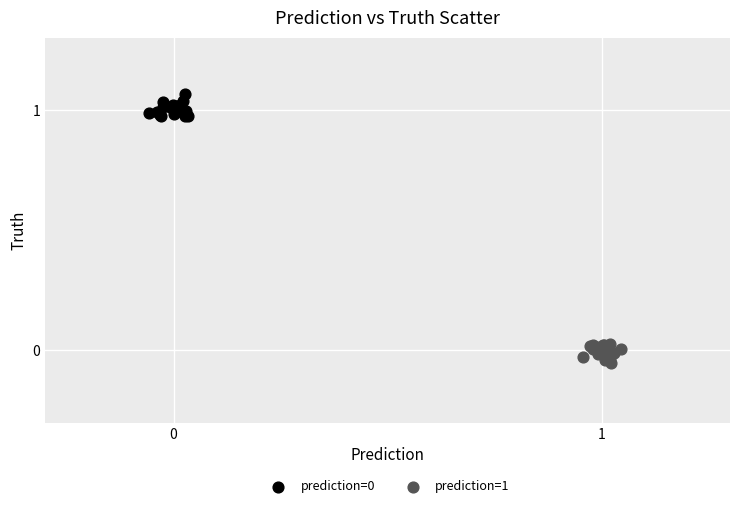

Which series reaches the minimum Y coordinate?

prediction=1